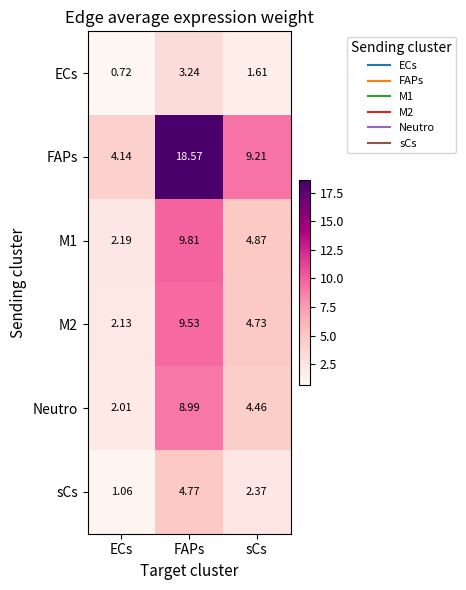

Which category has the highest value in the ECs series?

FAPs